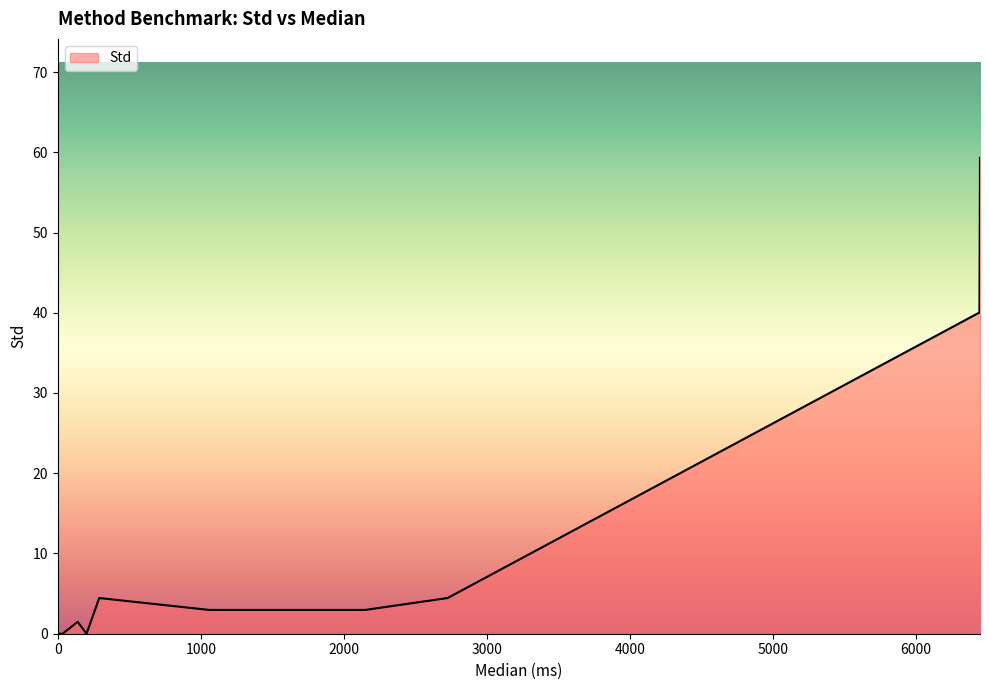

What is the greatest value displayed?

59.3